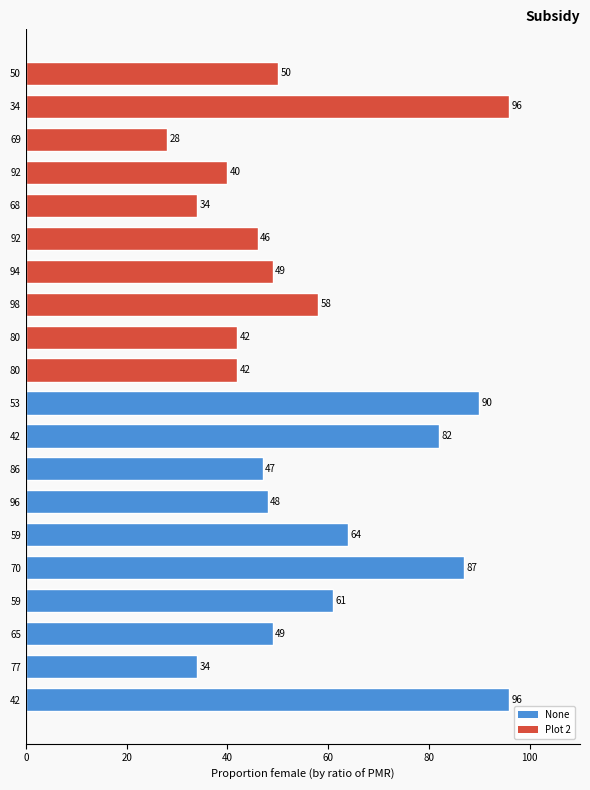

The value at 77 is 55. True or false?

False